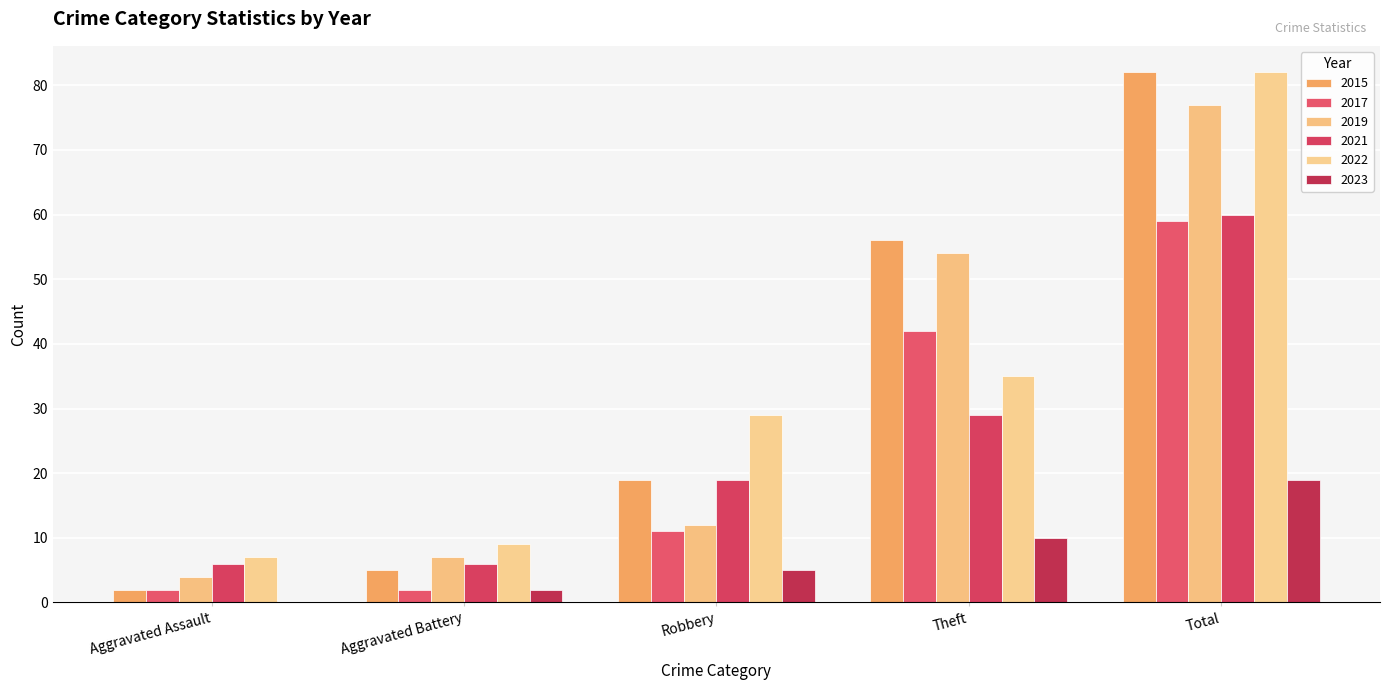

Are the bars grouped side by side (vs. stacked)?

Yes